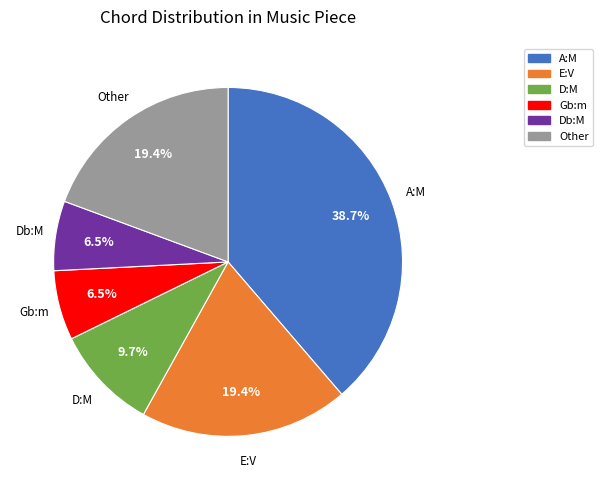

Is it true that E:V is 19% of the pie?

True